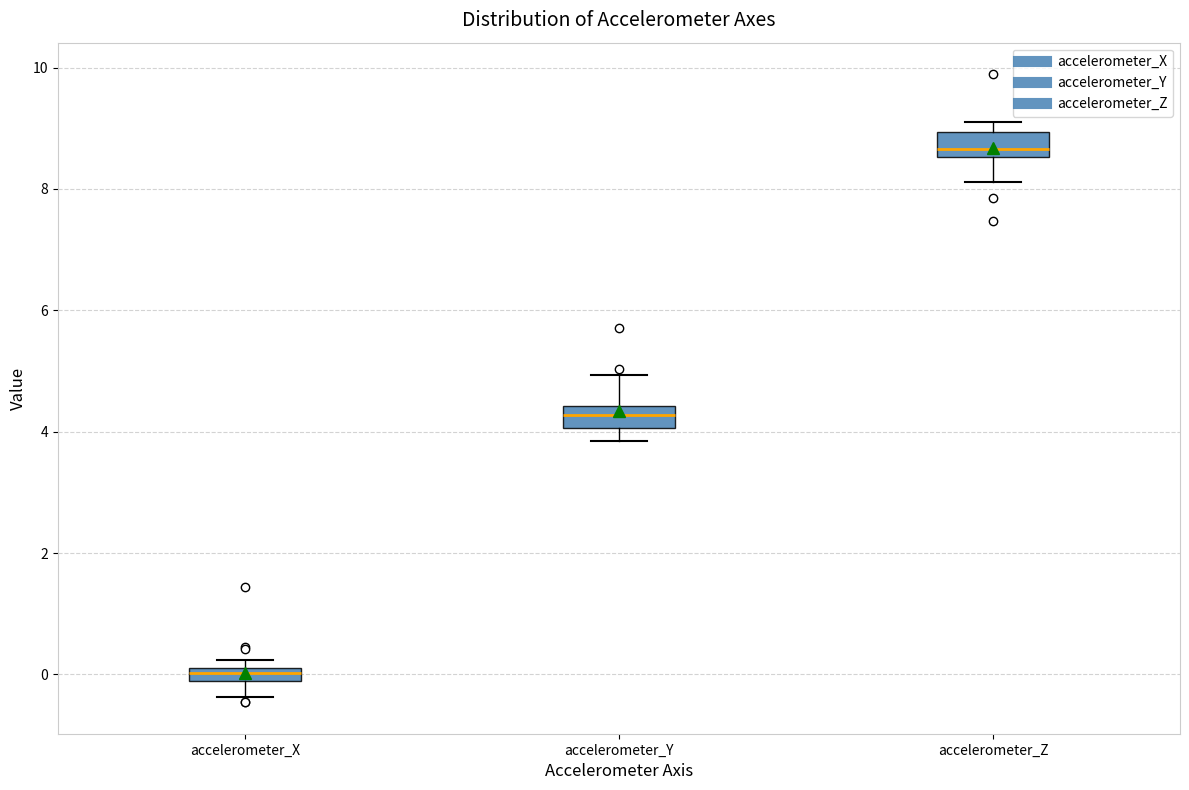

Where is the lower edge of the box for accelerometer_Z on the y-axis? The values are not printed on the chart, so give them approximately, as read against the axis.

8.6